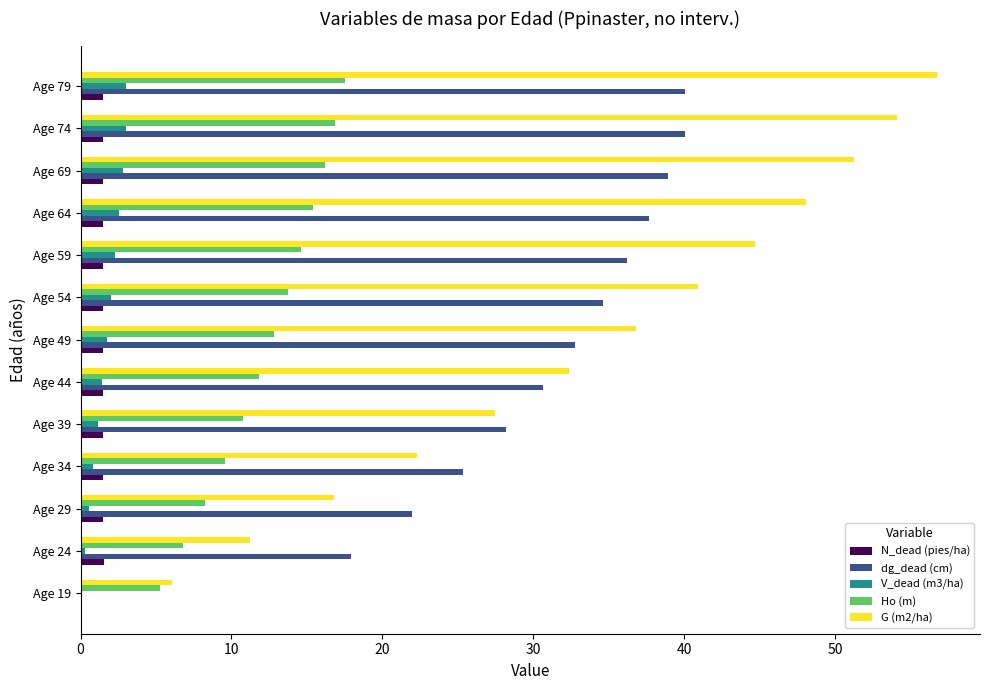

What is the sum of all Ho (m) values?

159.7